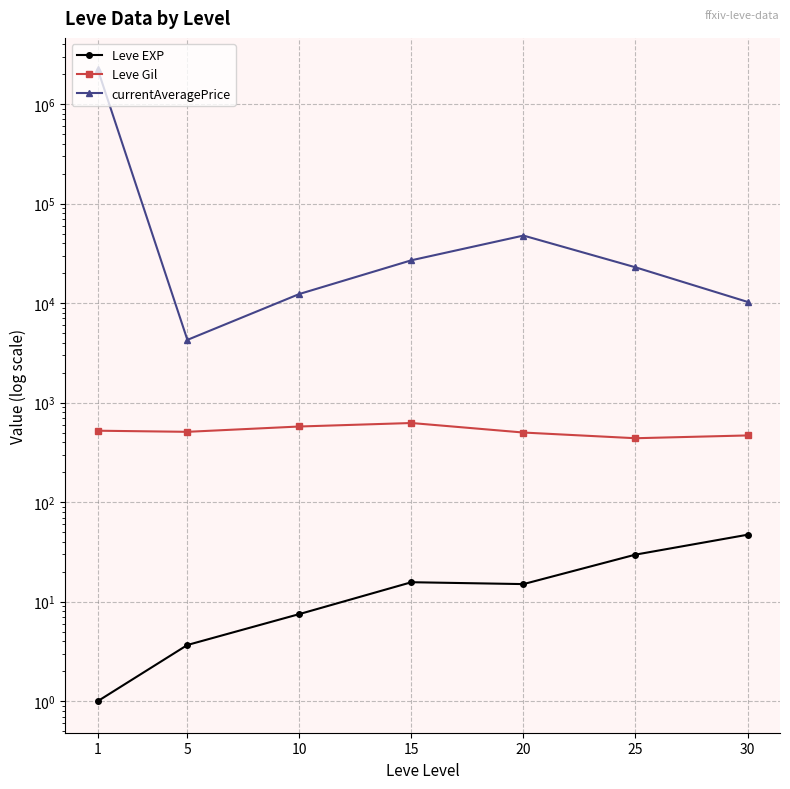

Between 5 and 10, which series saw the biggest shift?

currentAveragePrice